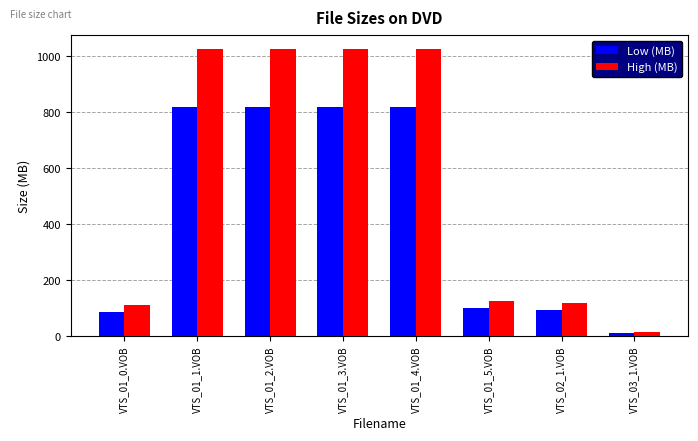

Rank the series by their maximum value, from lowest to highest.

Low (MB), High (MB)